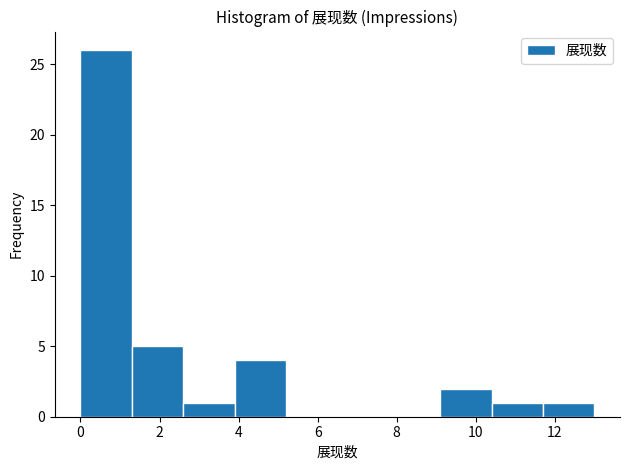

Reading left to right, transcribe this chart: for each bar, give the range it covers on the x-axis and its height. Neither the bar edges nor the heights are printed on the chart, so give them approximately, as read against the axes.

0.0 to 1.3: 26
1.3 to 2.6: 5
2.6 to 3.9: 1
3.9 to 5.2: 4
5.2 to 6.5: 0
6.5 to 7.8: 0
7.8 to 9.1: 0
9.1 to 10.4: 2
10.4 to 11.7: 1
11.7 to 13.0: 1